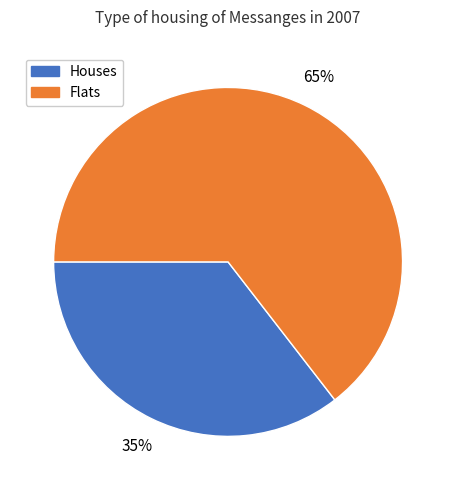

Does any single category account for the majority?

Yes